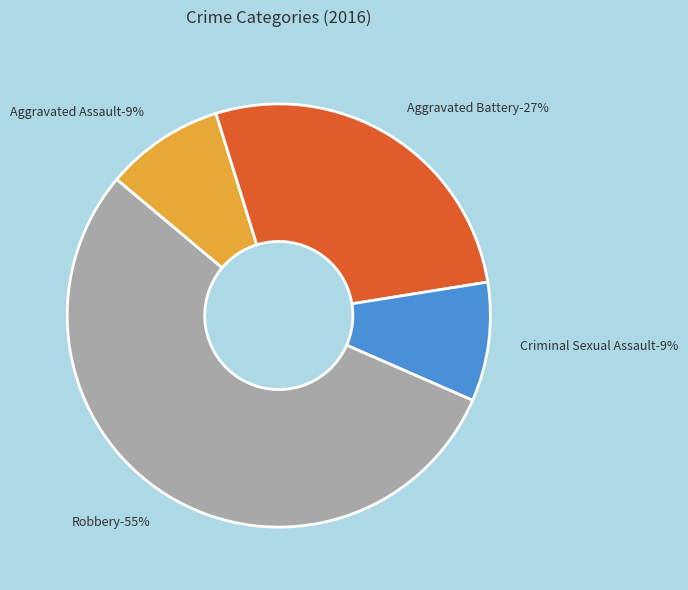

Which category has the smallest portion of the pie?

Aggravated Assault